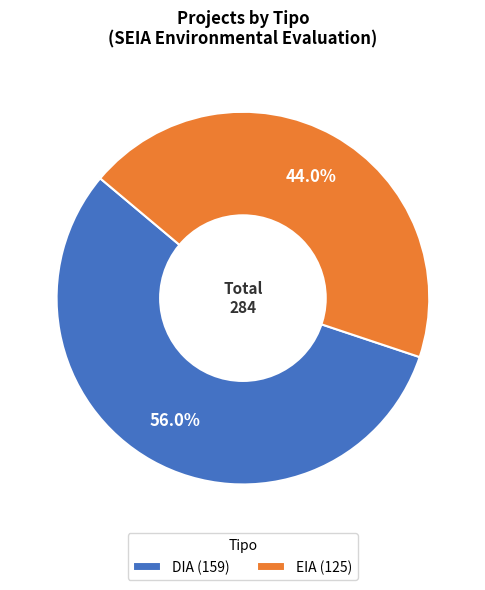

True or false: DIA accounts for 56% of the total.

True